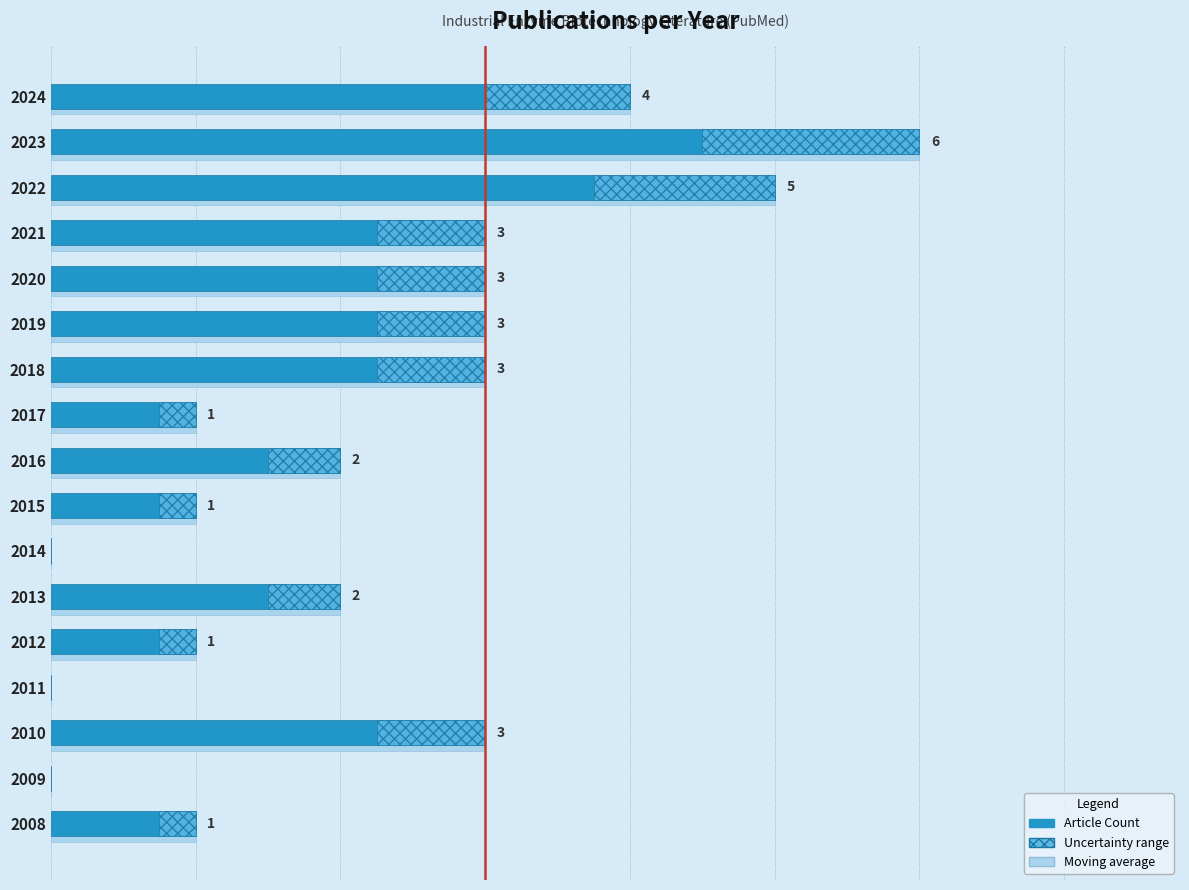

Is it true that Uncertainty range equals 0.8 at 2010?

True